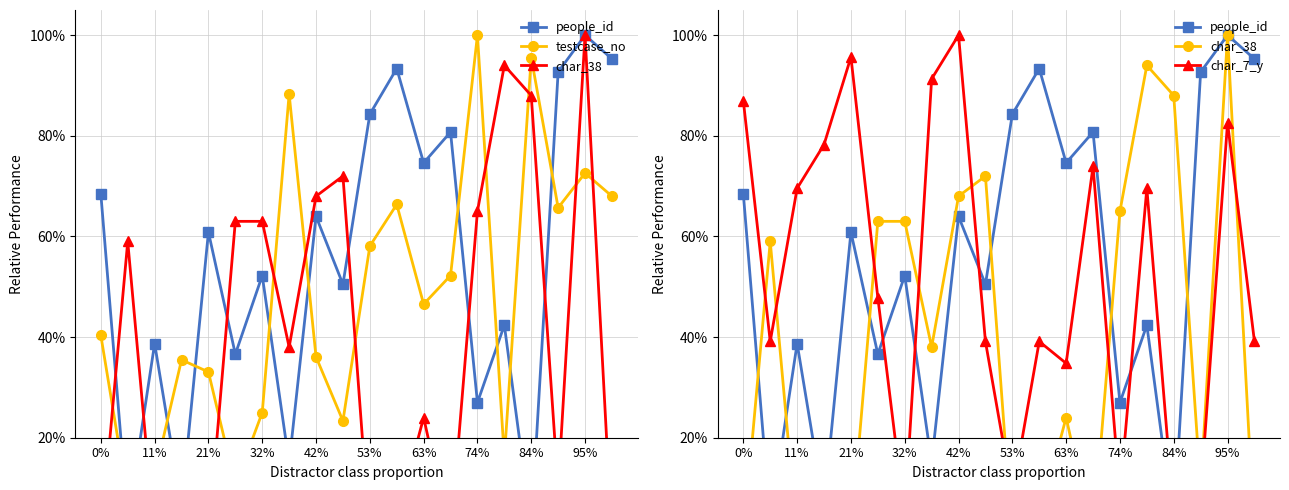

How many positive values does the char_38 series have?

13